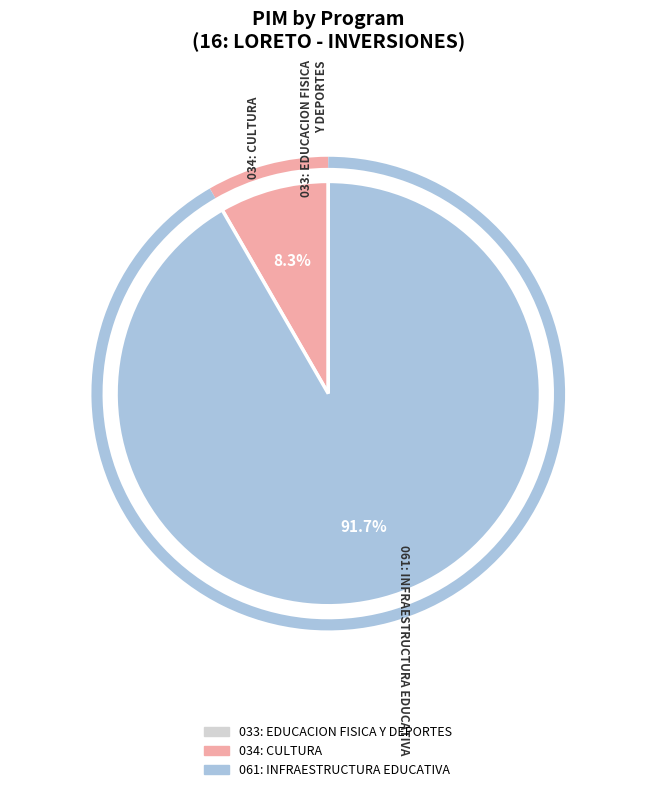

Does any single category account for the majority?

Yes